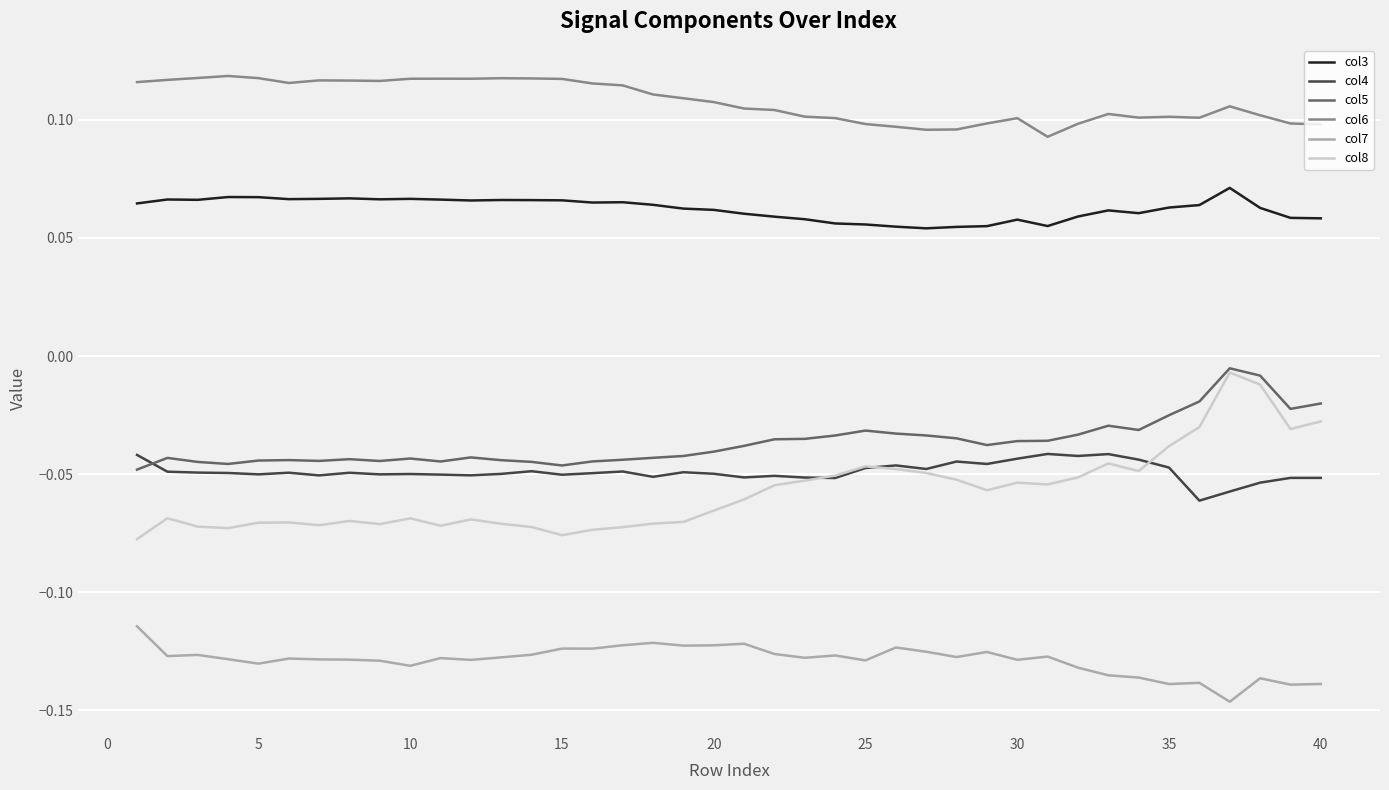

Which series has the largest total across all categories?

col6